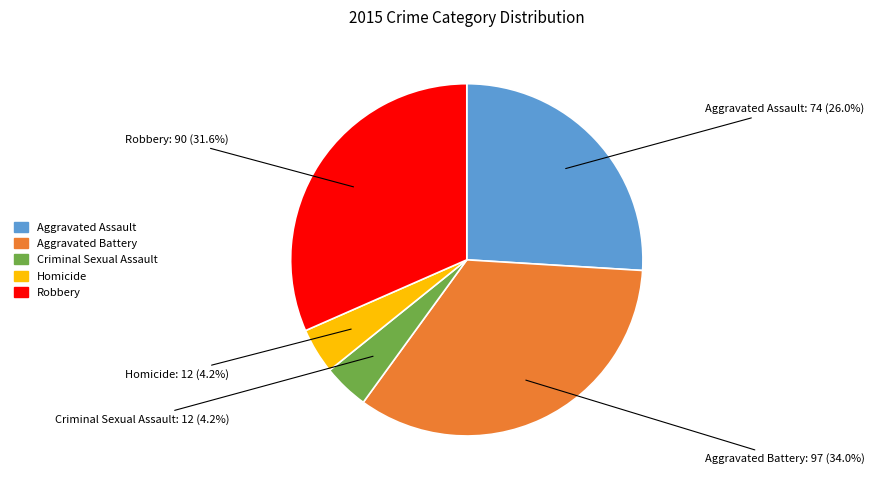

Count the number of slices in the pie.

5